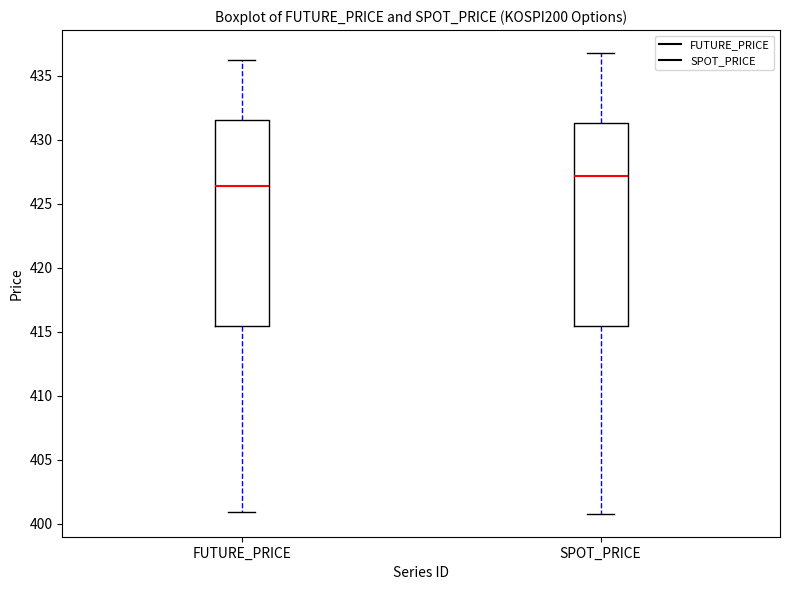

Reading left to right, transcribe this box plot: for each box, give where its median line is, the range the box spans, and where its two whiskers end, as read against the y-axis. The values are not printed on the chart, so give them approximately, as read against the axis.

FUTURE_PRICE: median 426.5, box 415.5 to 431.5, whiskers 401.0 to 436.5
SPOT_PRICE: median 427.0, box 415.5 to 431.5, whiskers 401.0 to 437.0